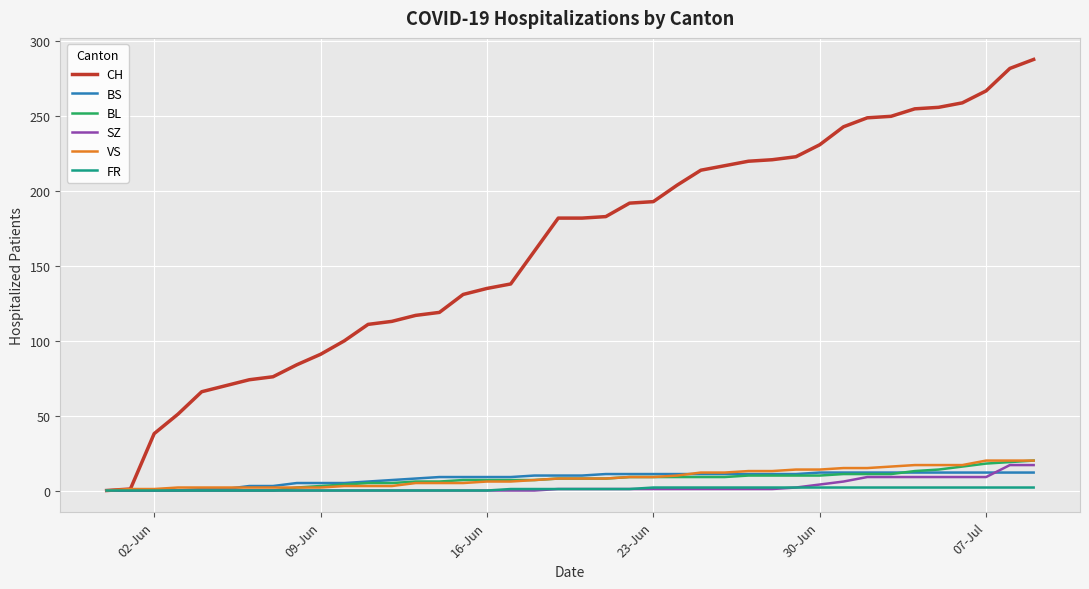

What is the maximum value for SZ?

17